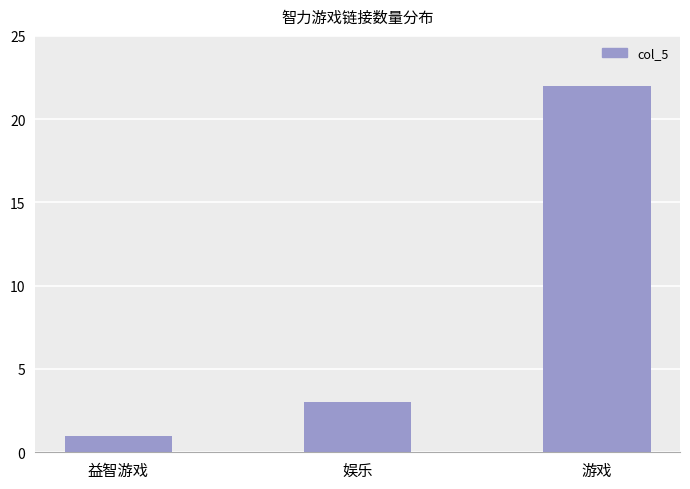

Does the chart contain stacked bars?

No